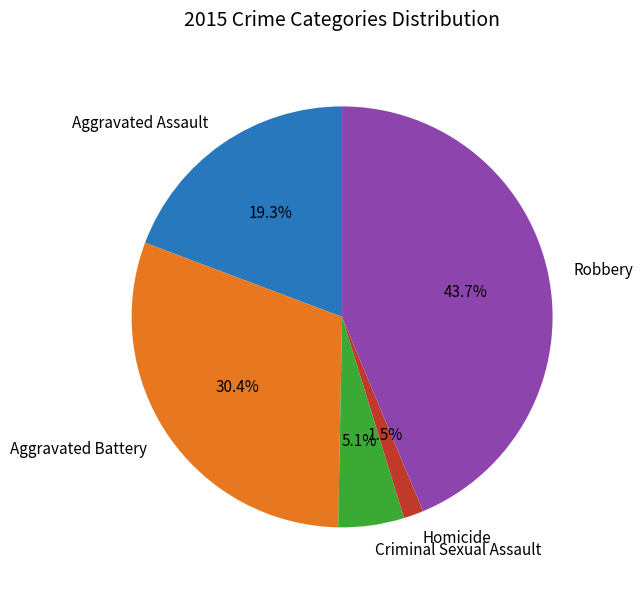

What is the ratio of the value at Aggravated Assault to the value at Criminal Sexual Assault?

3.8